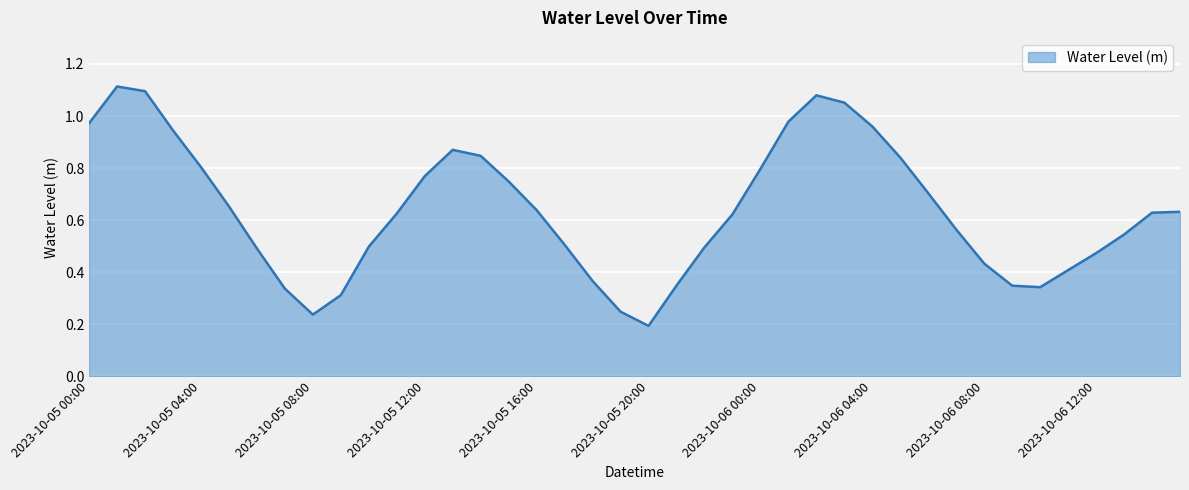

Where is the data nearest to the value 0?

2023-10-05 20:00